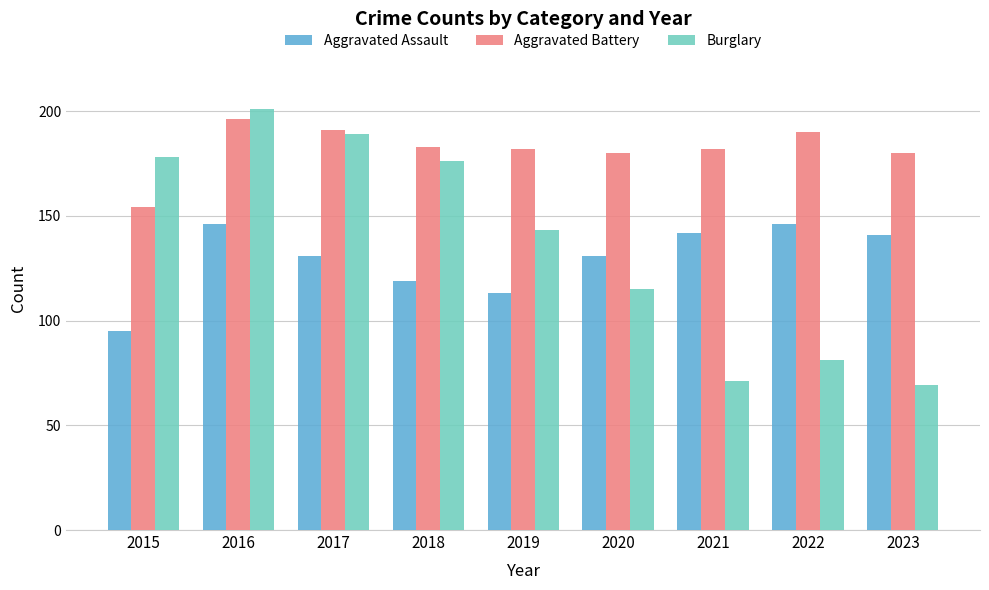

The value of Aggravated Assault at 2021 is 142. True or false?

True